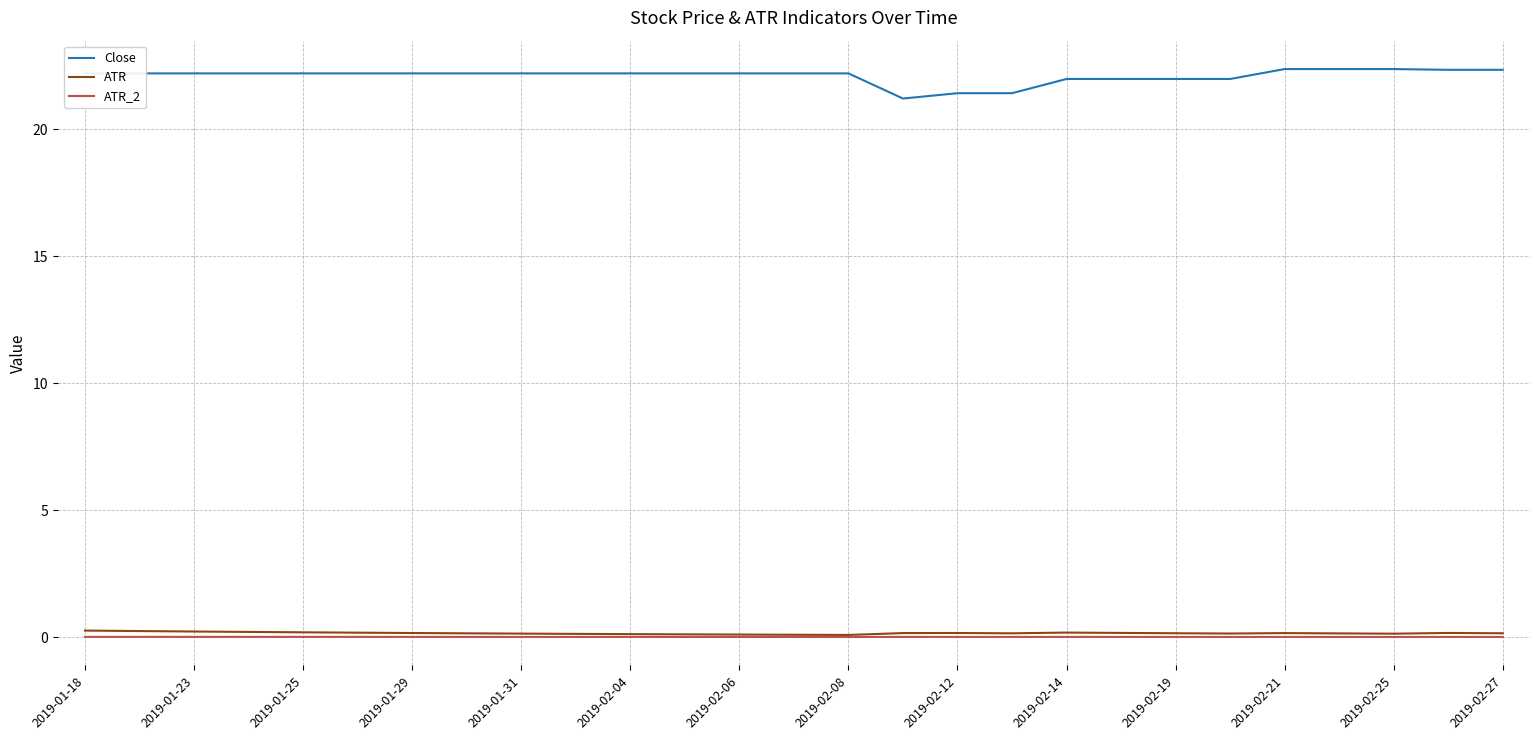

At how many categories does at least one series exceed 6?

27